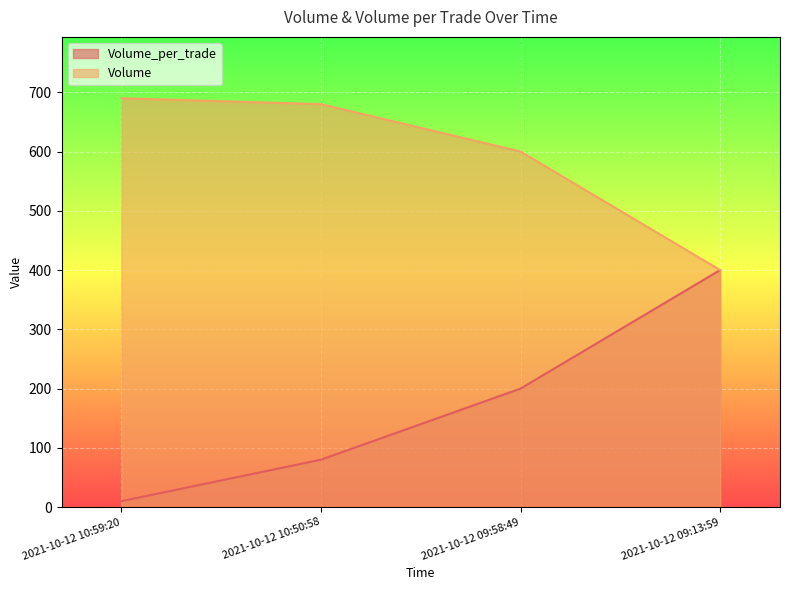

Which has a higher value, 2021-10-12 10:50:58 or 2021-10-12 09:58:49?

2021-10-12 09:58:49